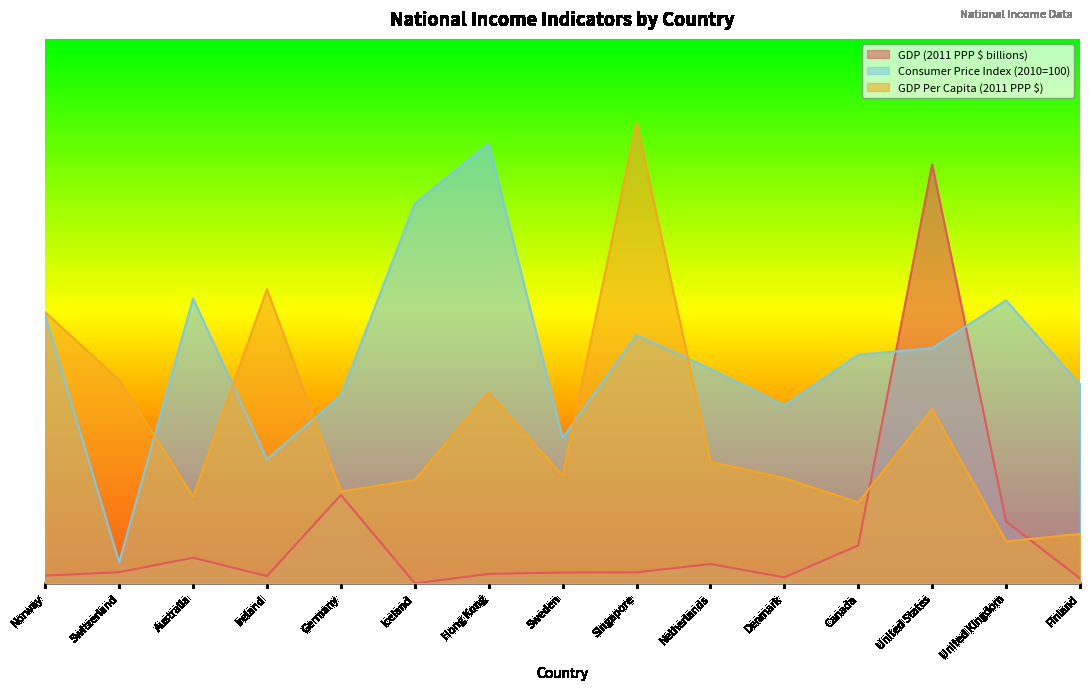

Is it true that GDP Per Capita (2011 PPP $) equals 0.1 at Sweden?

False